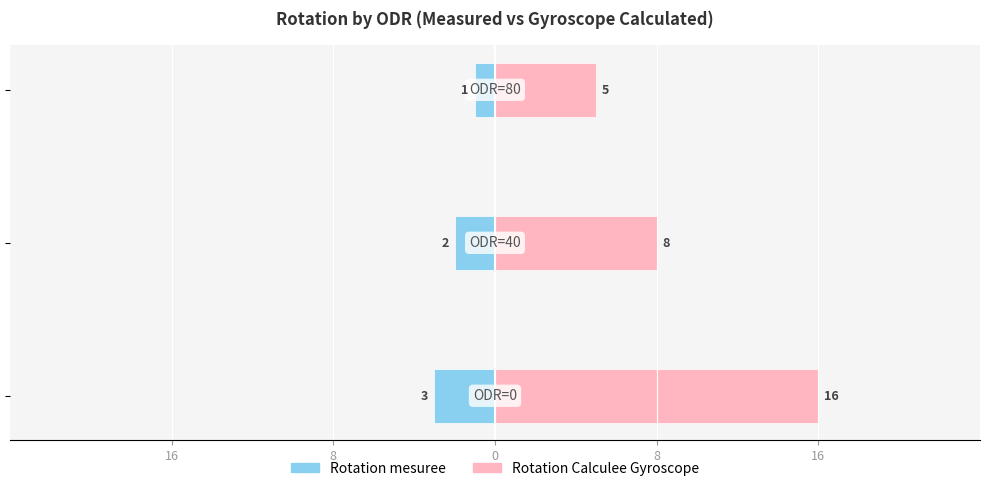

How many data points does each series have?

3